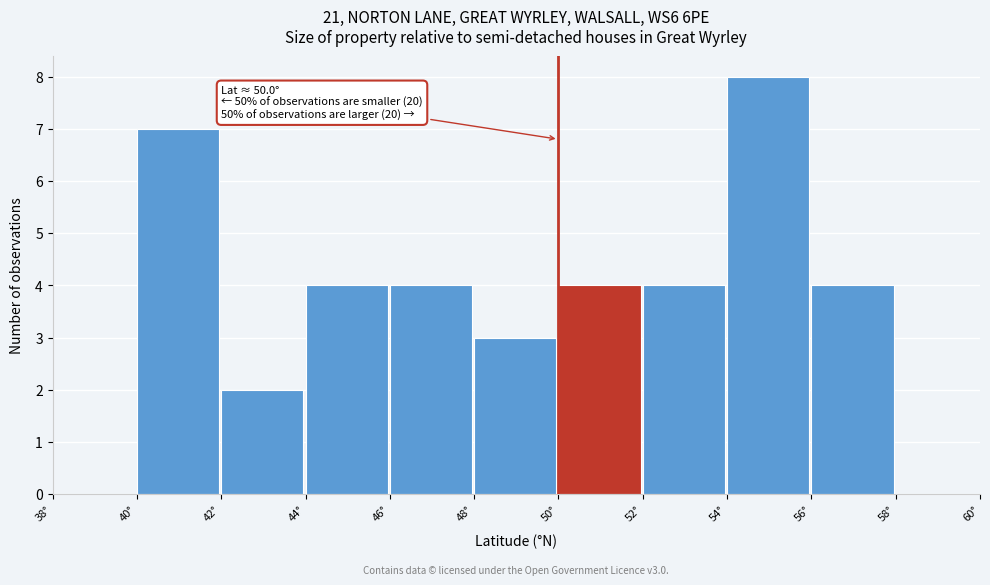

Which range on the x-axis has the tallest bar?

54 to 56